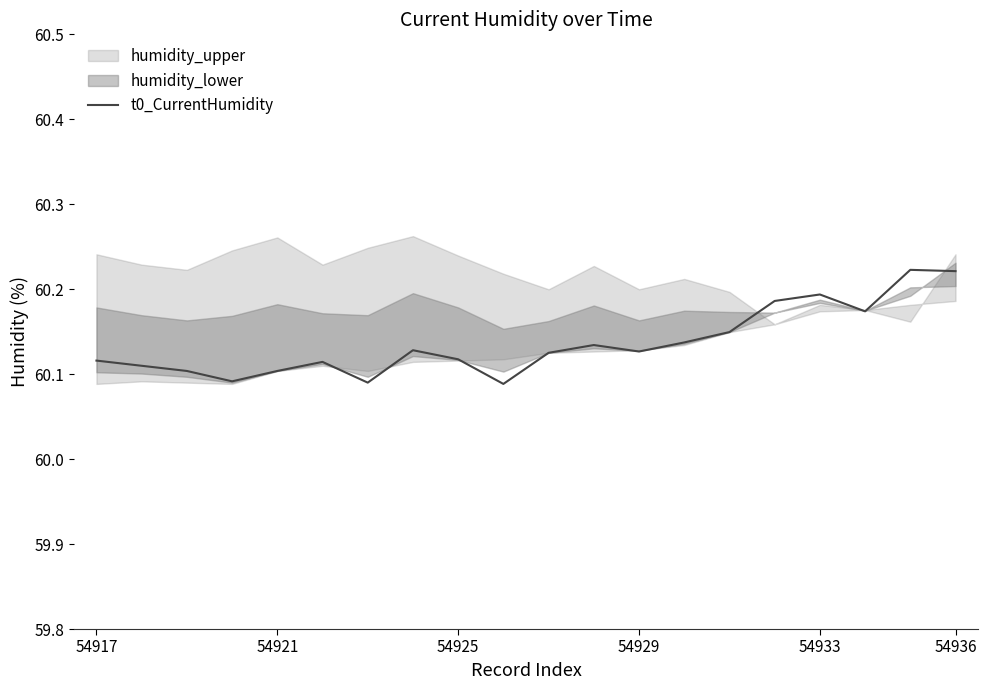

How many lines are shown in the chart?

1